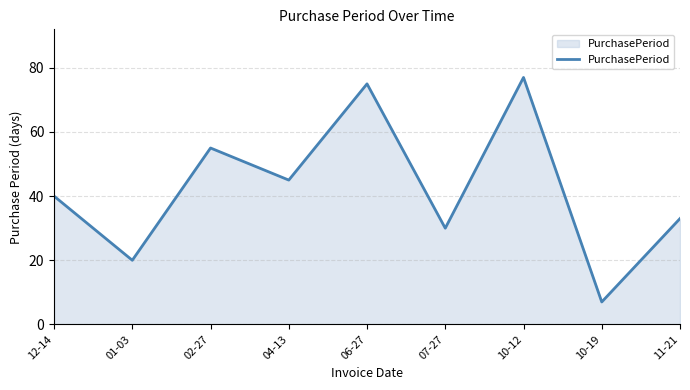

Where is the first local minimum?

01-03